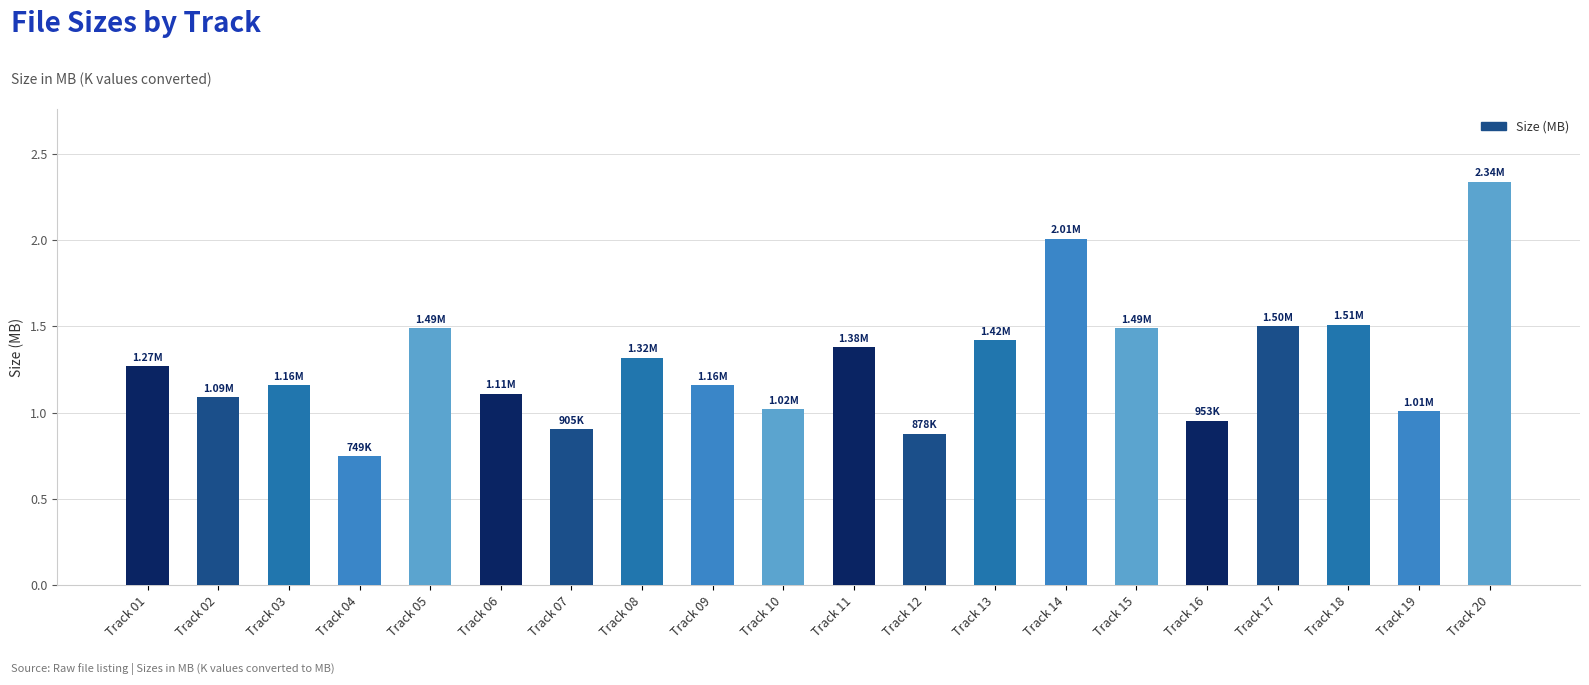

How many categories are shown in the chart?

20